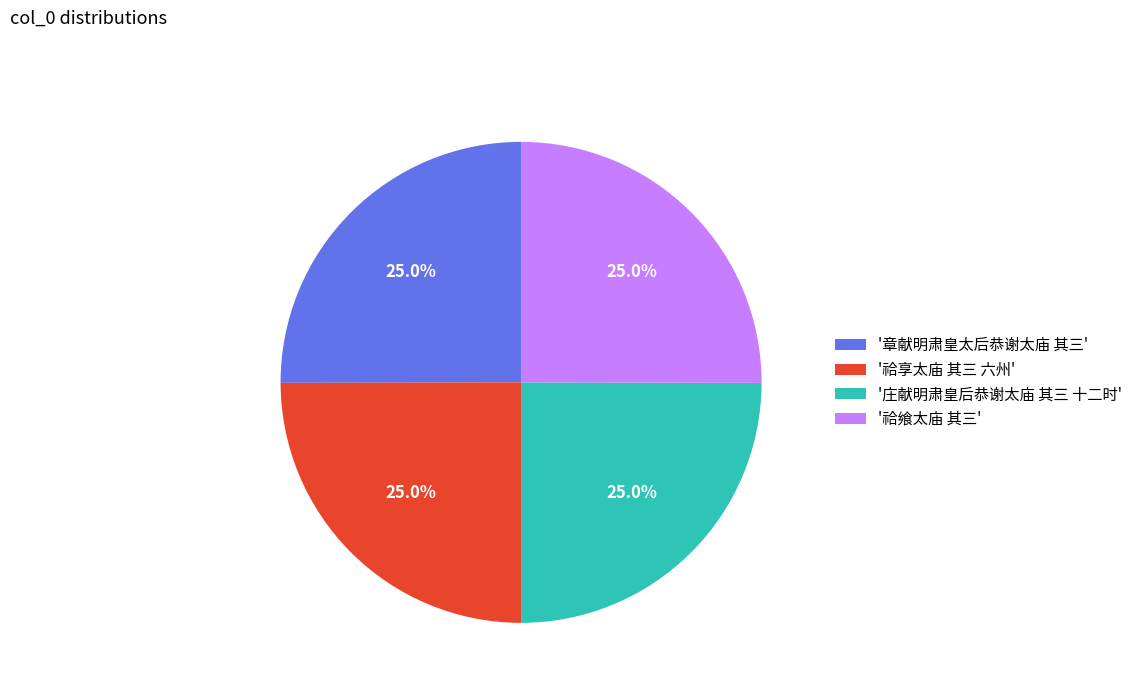

Does any single category account for the majority?

No